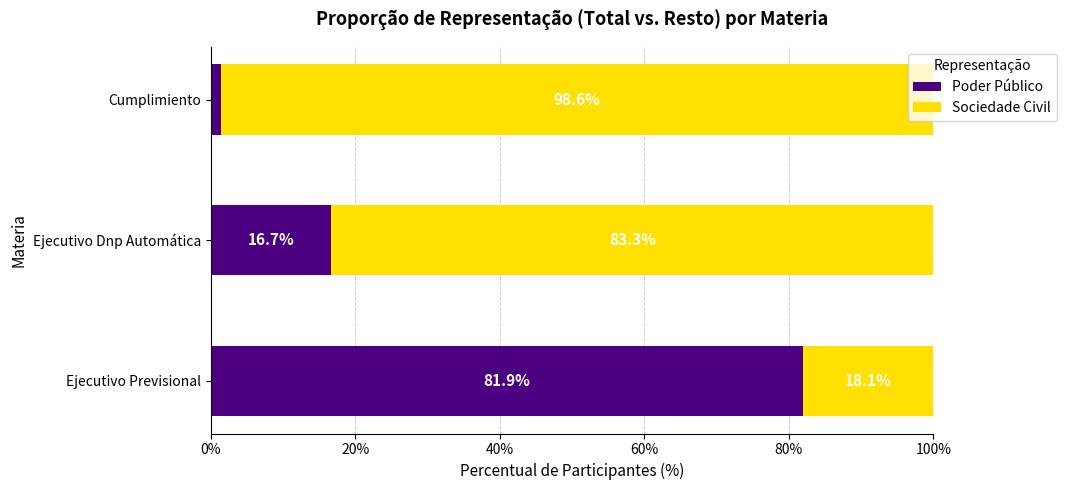

What is the total value across all series at Cumplimiento?

100.0